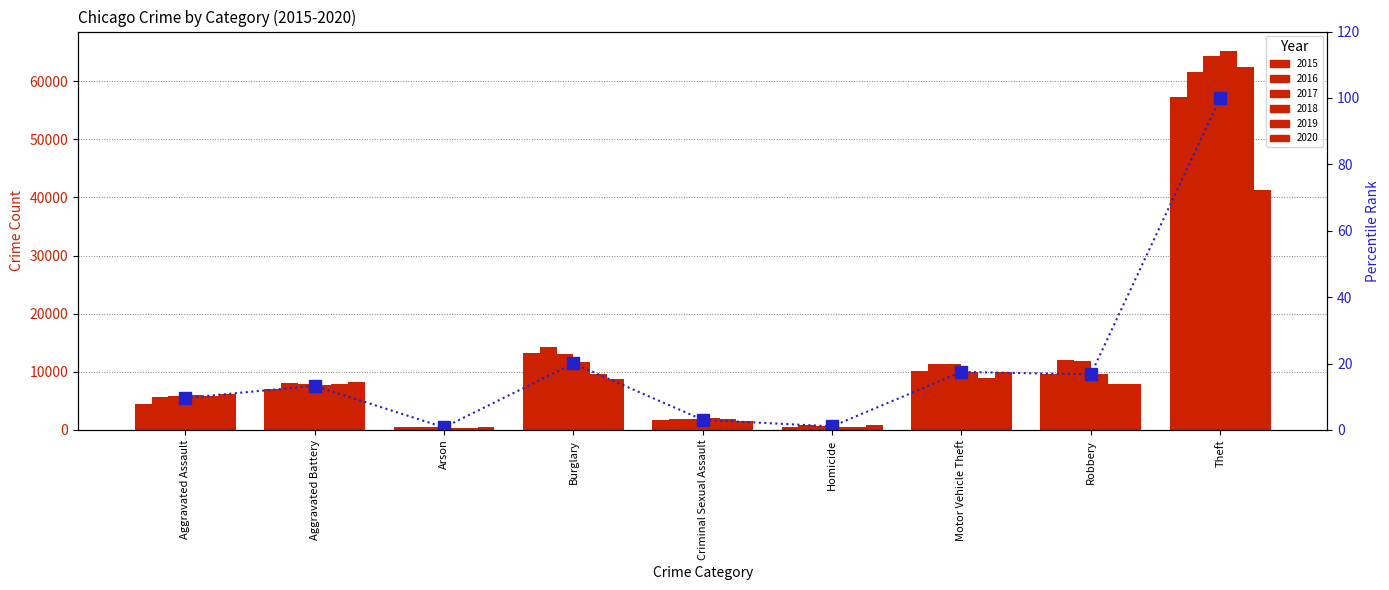

What is the difference between the maximum and second lowest values?

98.9